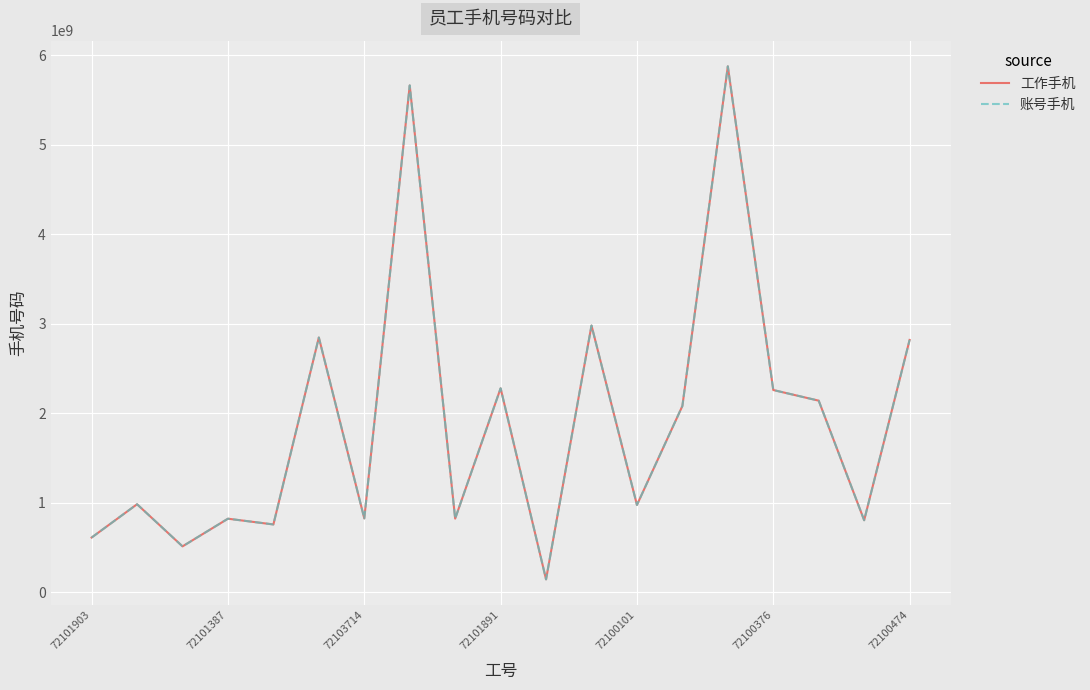

Reading right to left, transcribe all the data shown in this chart.

工作手机: 2821172024	806186359	2142478989	2261533100	5878980024	2083157888	977124280	2982542453	145299993	2281003610	824334902	5665875648	826532481	2848676408	759194093	823501664	514255968	985163450	613009447
账号手机: 2821172024	806186359	2142478989	2261533100	5878980024	2083157888	977124280	2982542453	145299993	2281003610	824334902	5665875648	826532481	2848676408	759194093	823501664	514255968	985163450	613009447